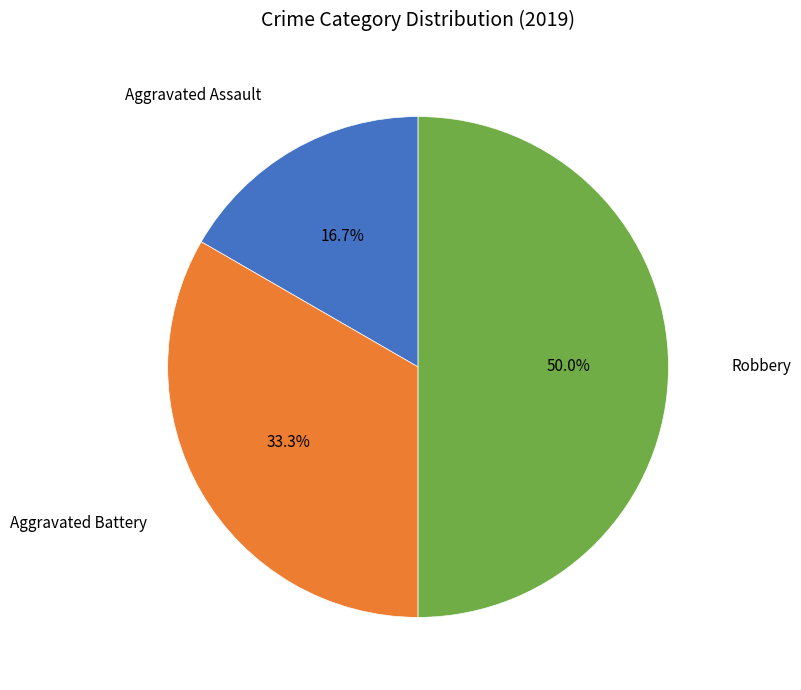

Which has a higher value, Aggravated Assault or Aggravated Battery?

Aggravated Battery